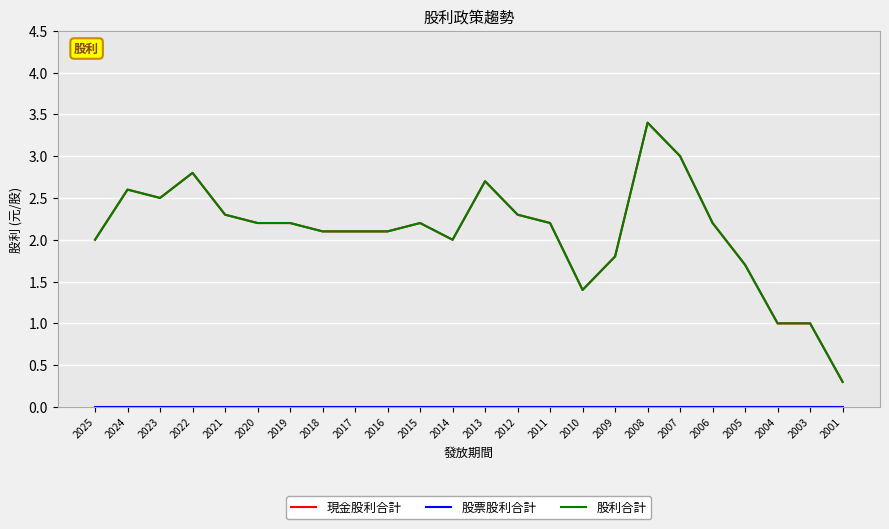

Does the chart have visible grid lines?

Yes